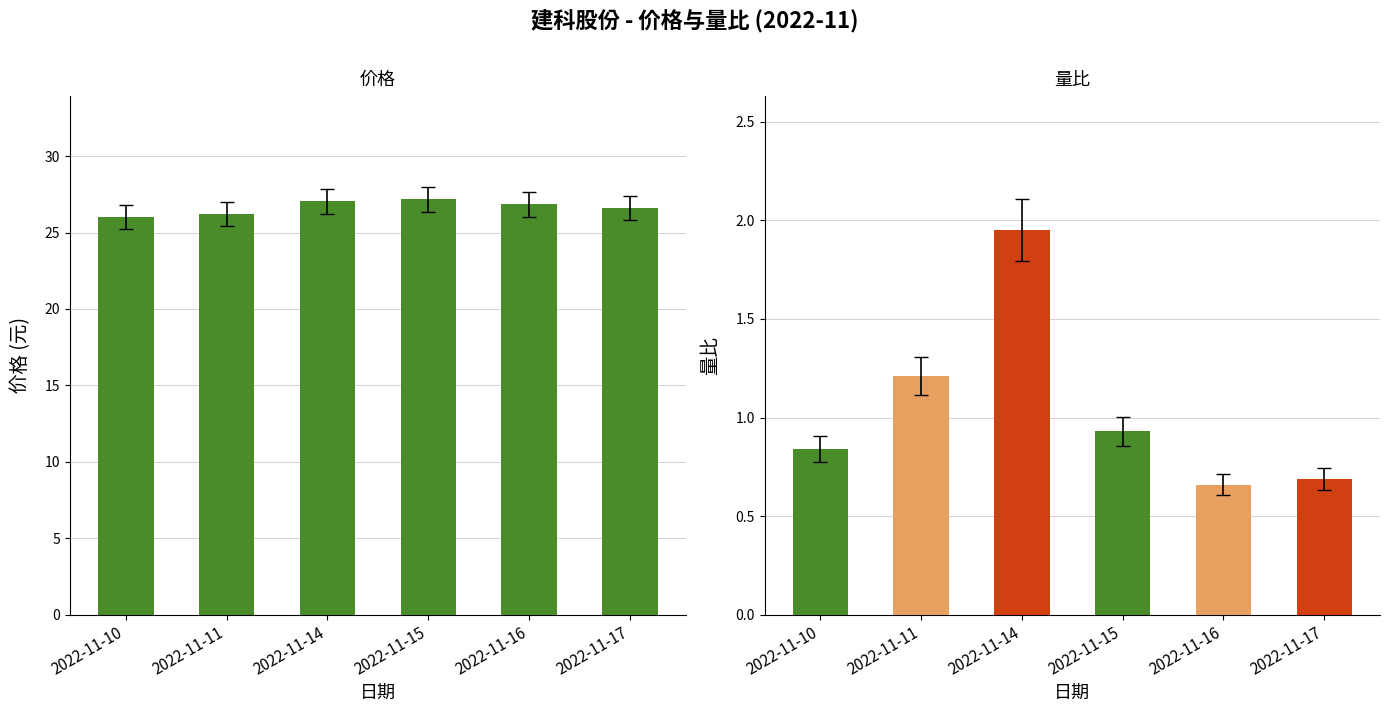

Which series has the widest spread of values?

量比